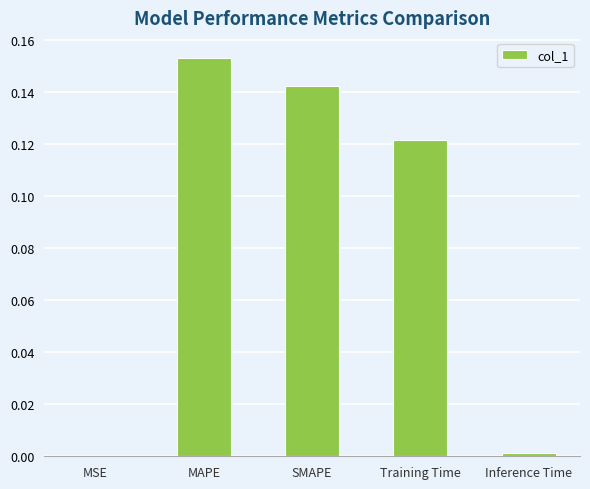

What is the change in value from MSE to SMAPE?

+0.1